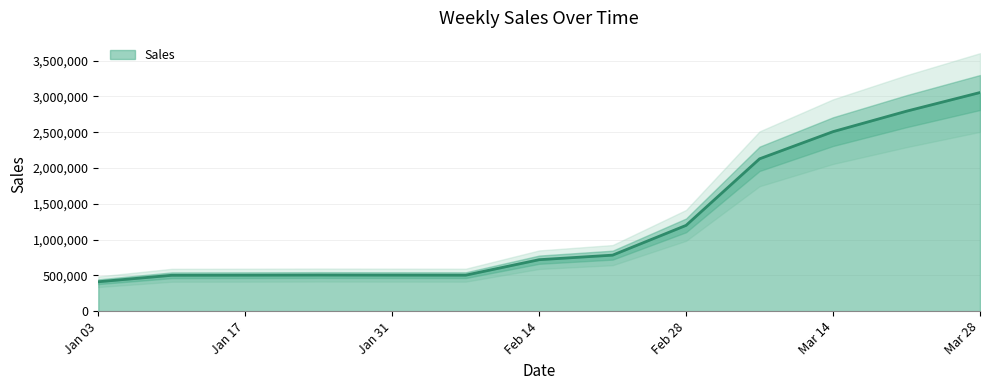

What is the lowest value of the Sales series?

410632.2